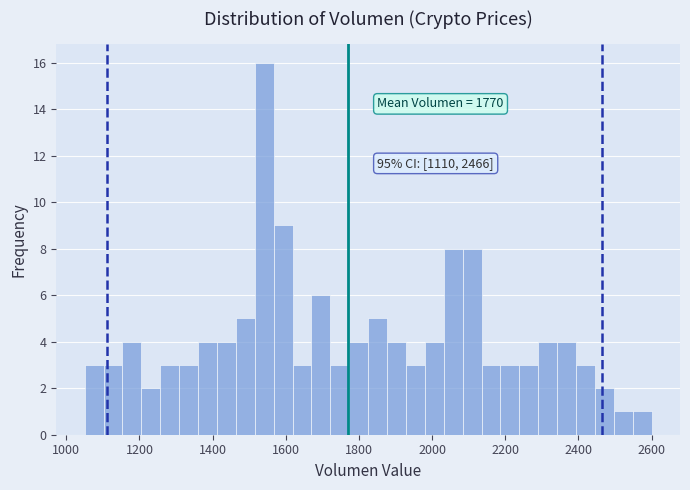

Read against the x-axis, roughly where is the centre of the tallest bar?

1540